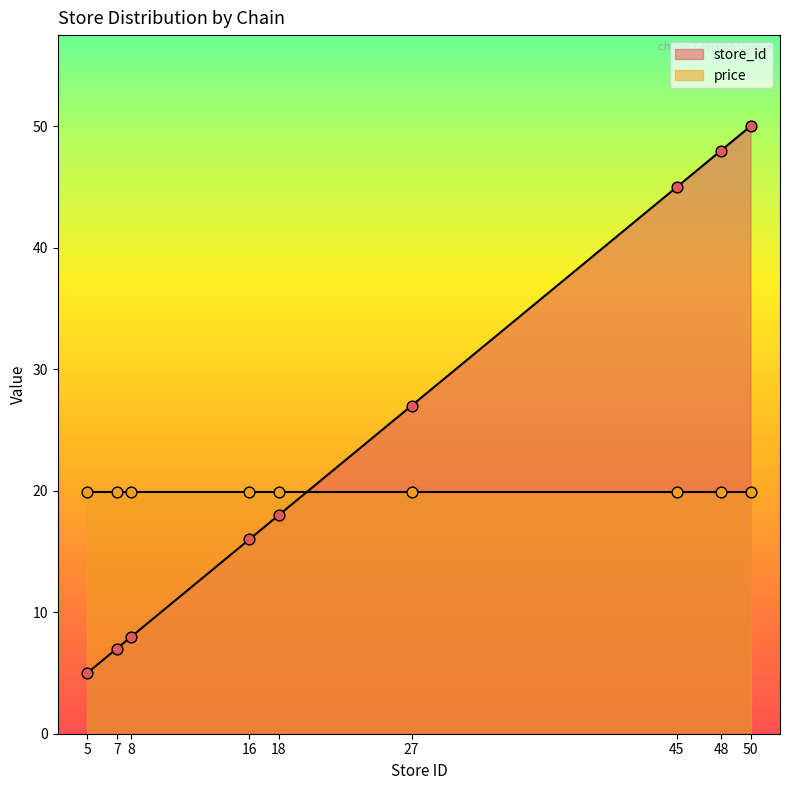

Between 16 and 7, which is larger?

16